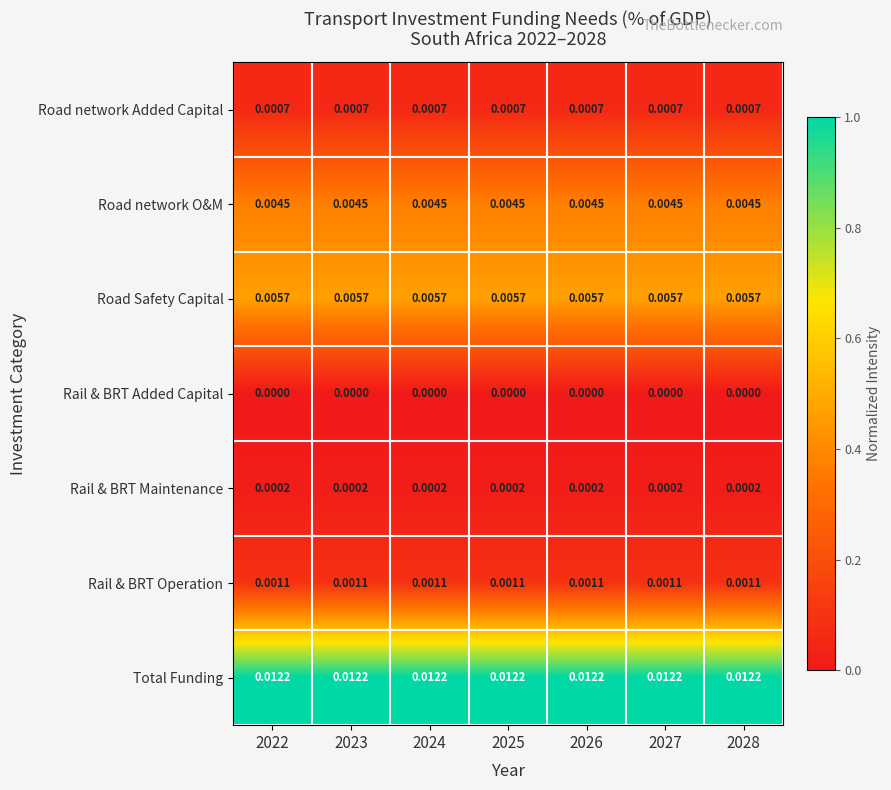

Which series has the largest total across all categories?

Total Funding